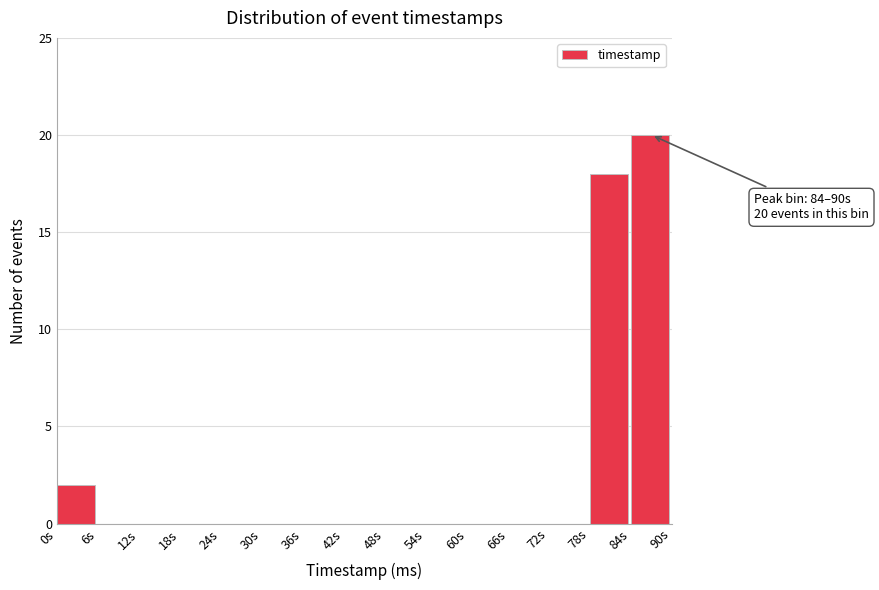

Which range on the x-axis has the tallest bar?

84 to 90